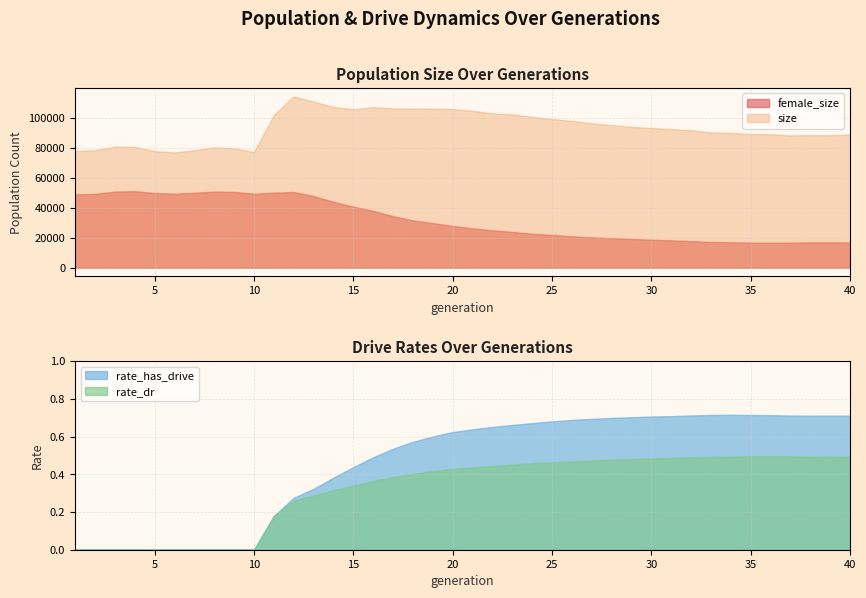

At which category does rate_dr reach its first local peak?

36